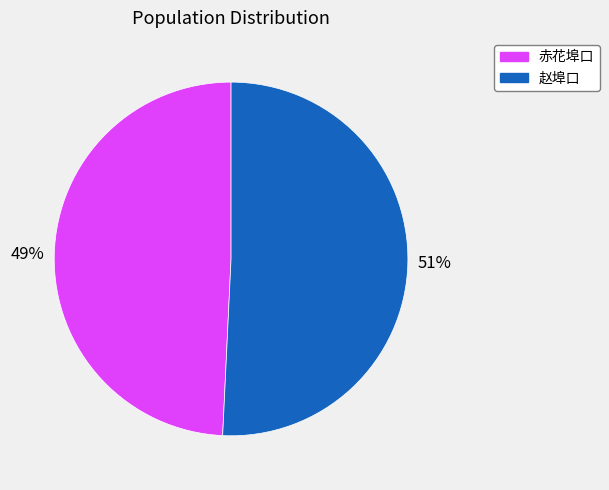

How many segments does this pie chart have?

2